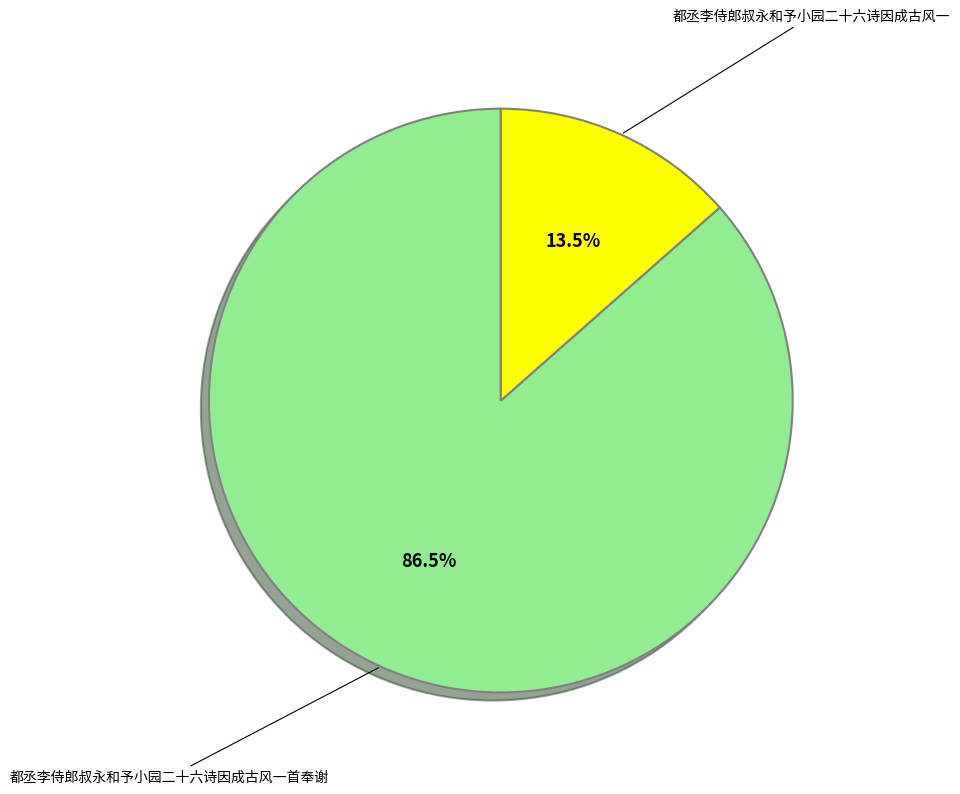

Count the number of slices in the pie.

2